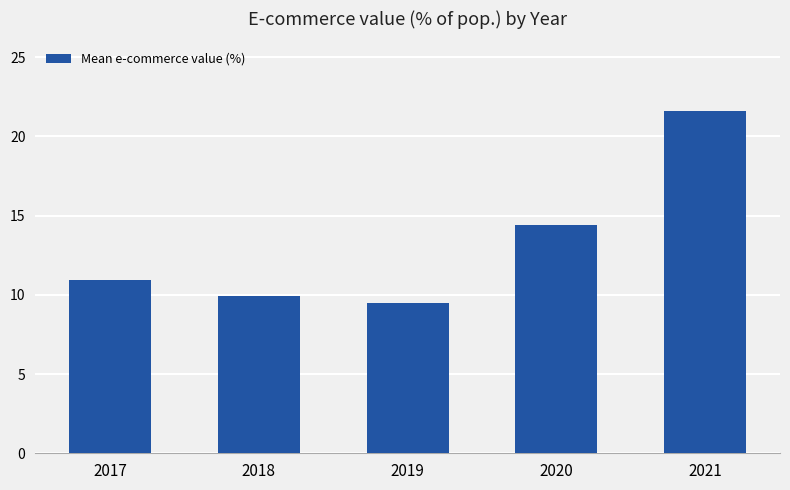

Read the value at 2018.

9.9